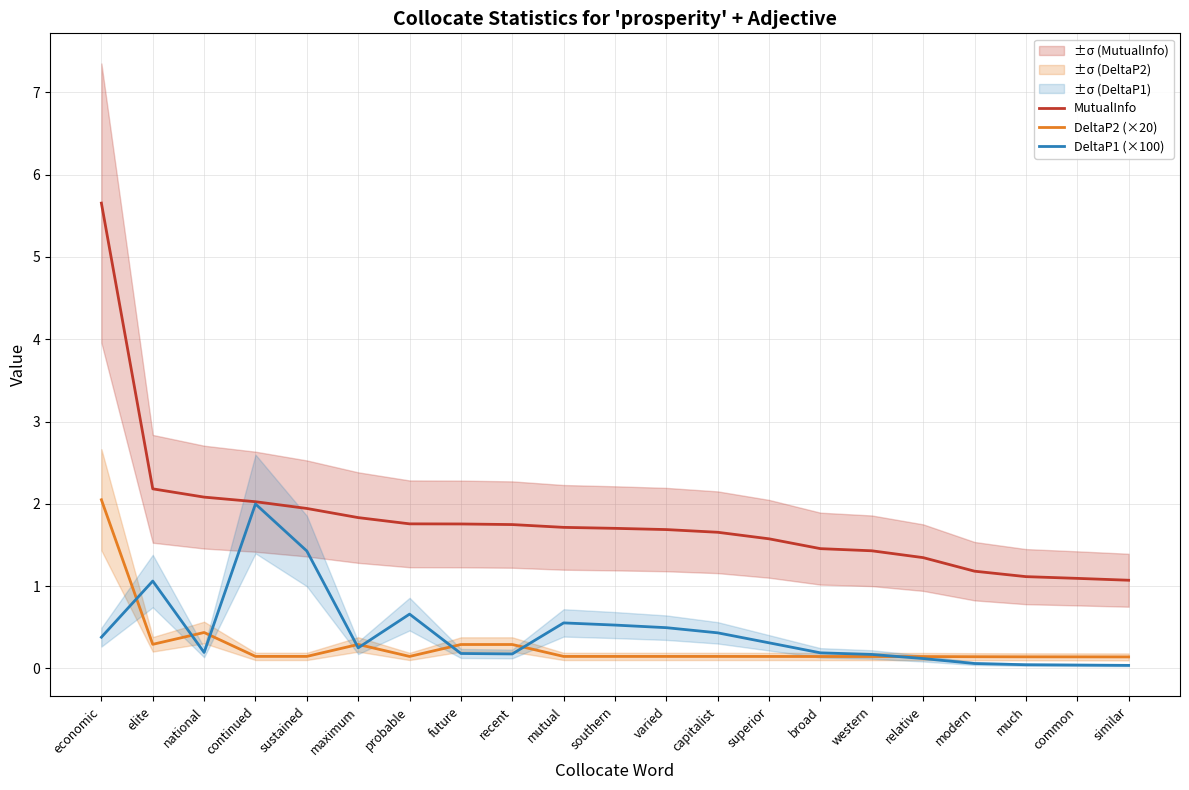

What is the difference between the maximum and minimum values in the MutualInfo series?

4.6